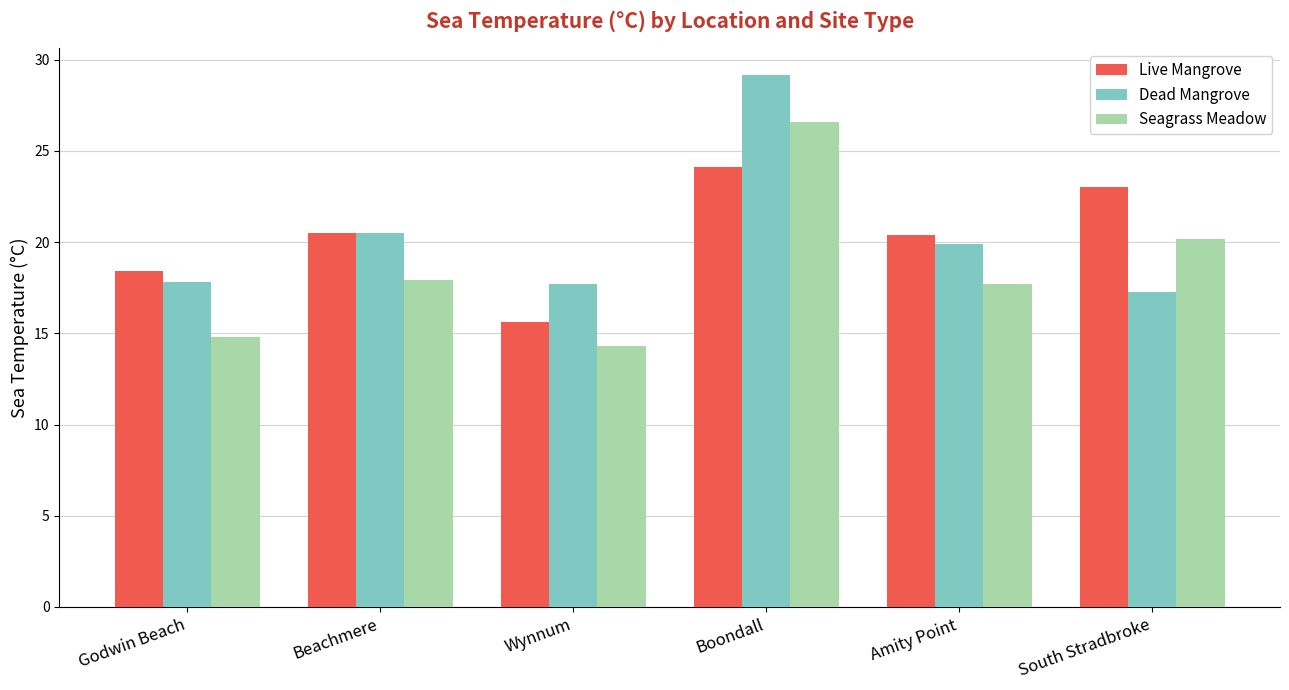

What is the value of the Seagrass Meadow bar at the 1st from the left?

14.8